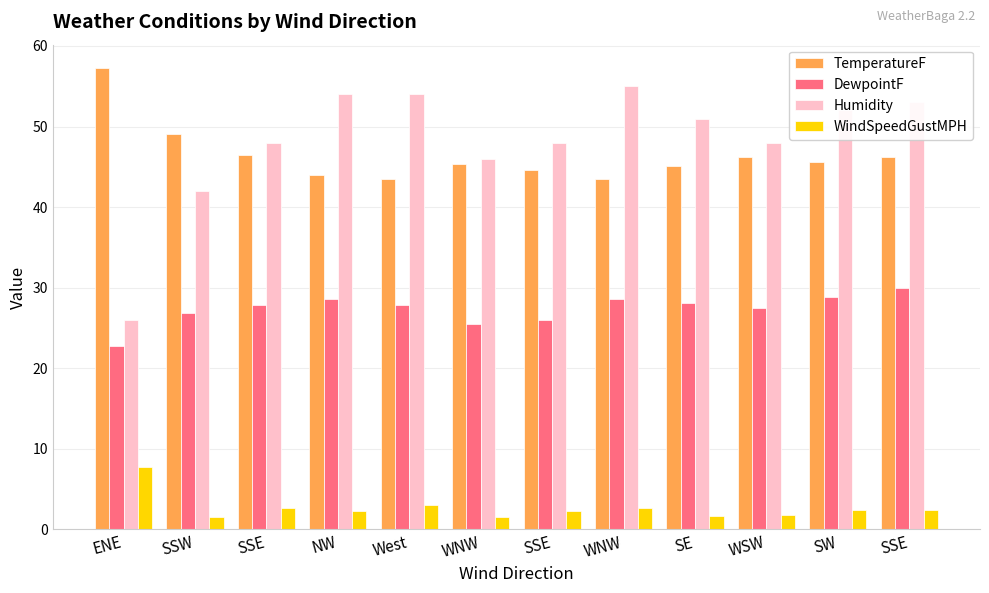

How many bars are there in total?

48